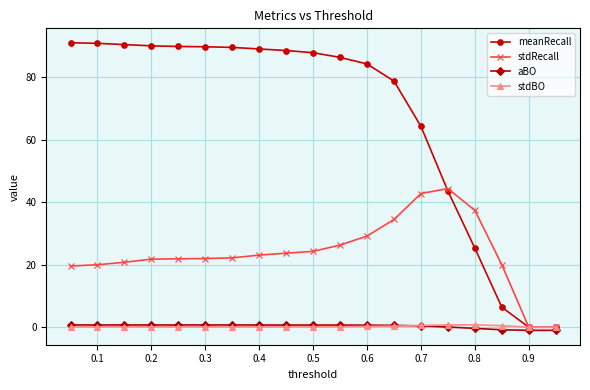

What is the difference between the maximum and second lowest values in the stdBO series?

0.8